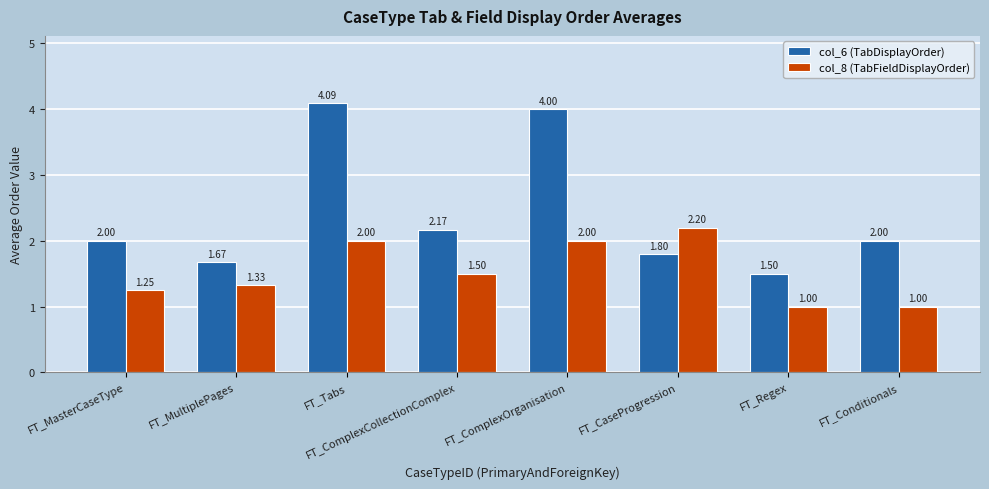

What is the label of the 8th bar from the right?

FT_MasterCaseType